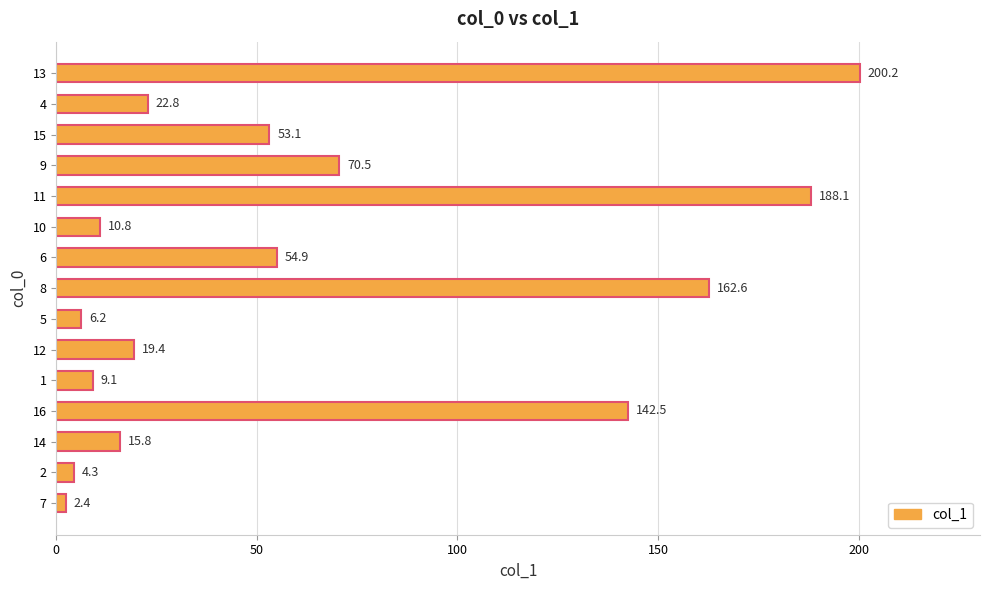

List the labels in order of value, smallest first.

7, 2, 5, 1, 10, 14, 12, 4, 15, 6, 9, 16, 8, 11, 13